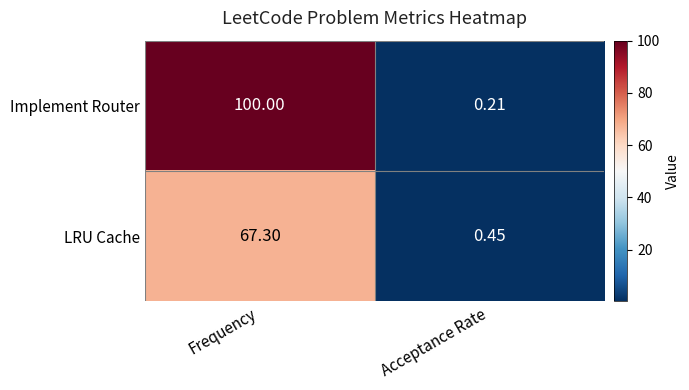

Rank the series by their maximum value, from highest to lowest.

Implement Router, LRU Cache